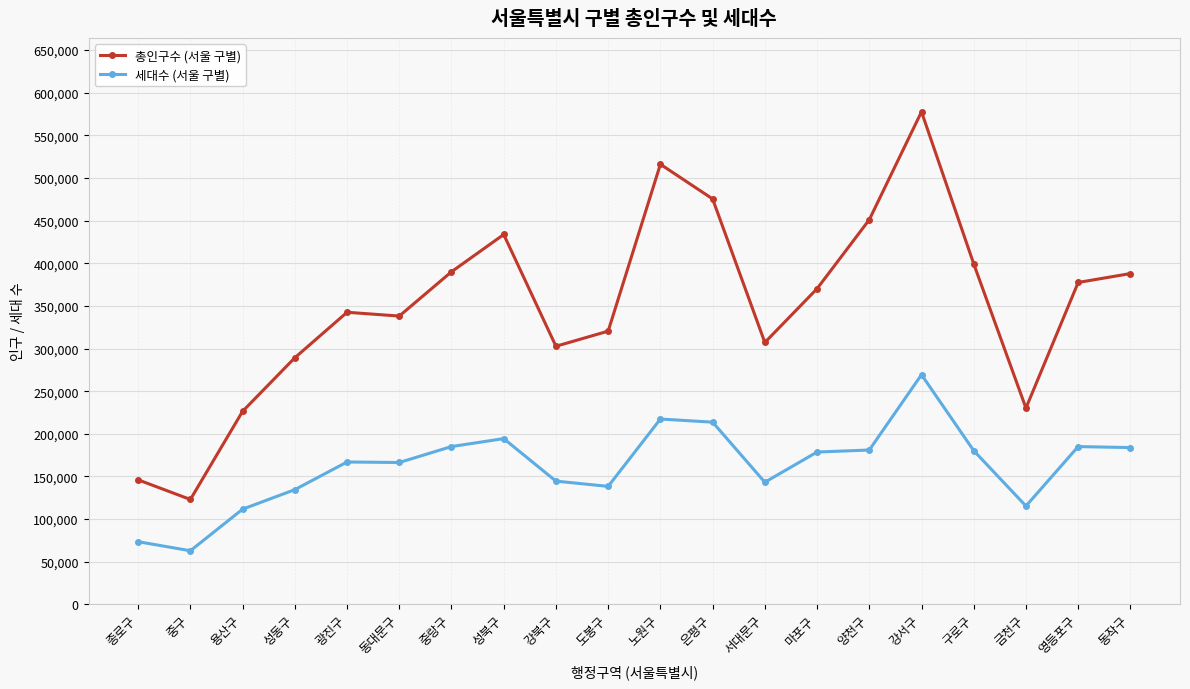

Which series has the widest spread of values?

총인구수 (서울 구별)